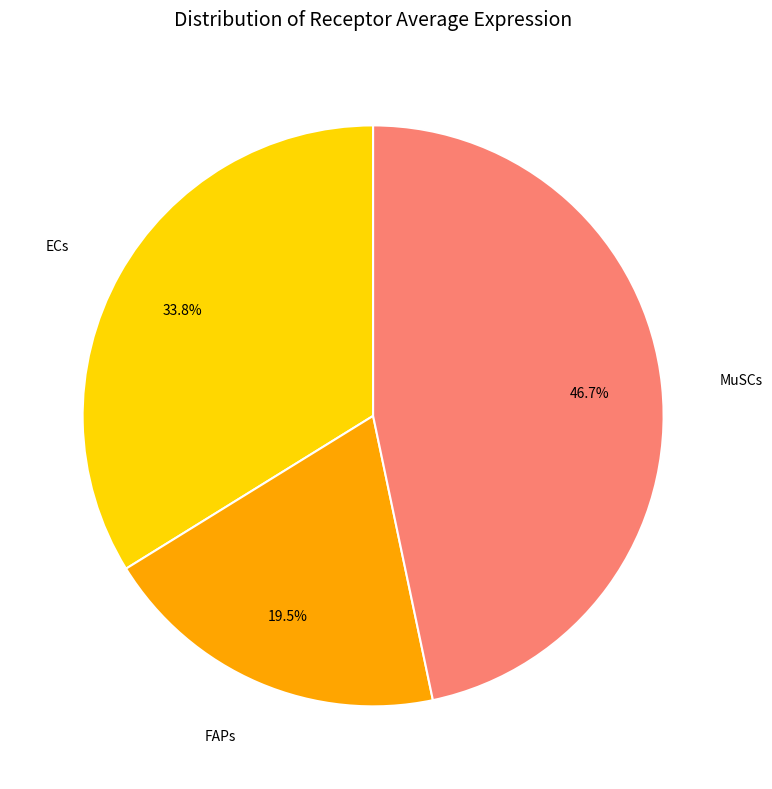

Does FAPs account for over 50% of the chart?

No